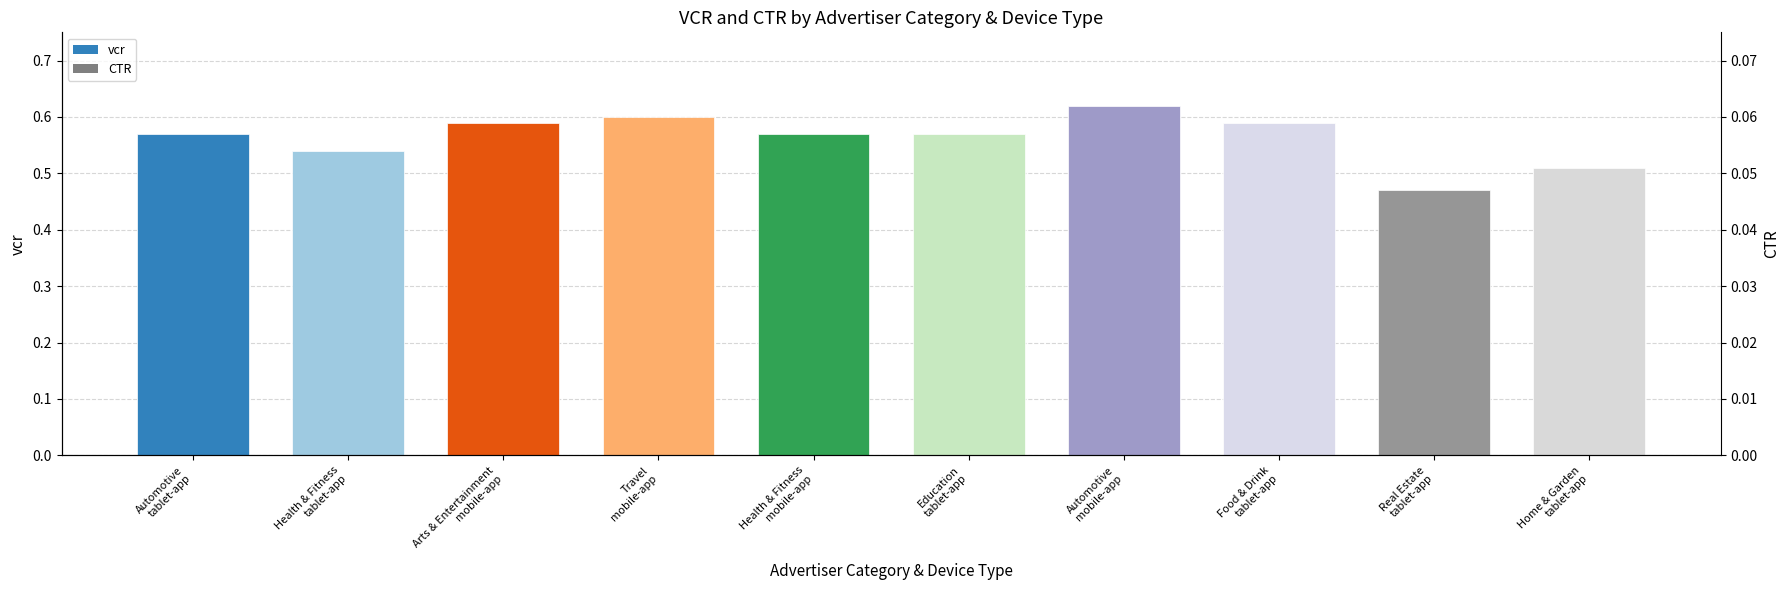

What is the greatest value displayed?

0.6